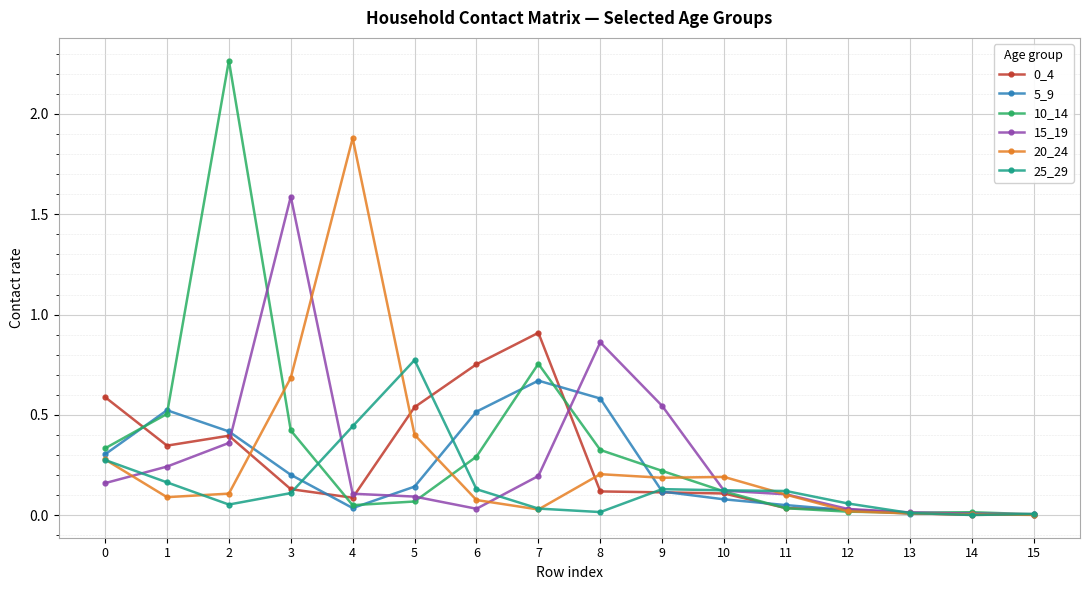

True or false: 5_9 has more than 0 points higher than both neighbors.

True